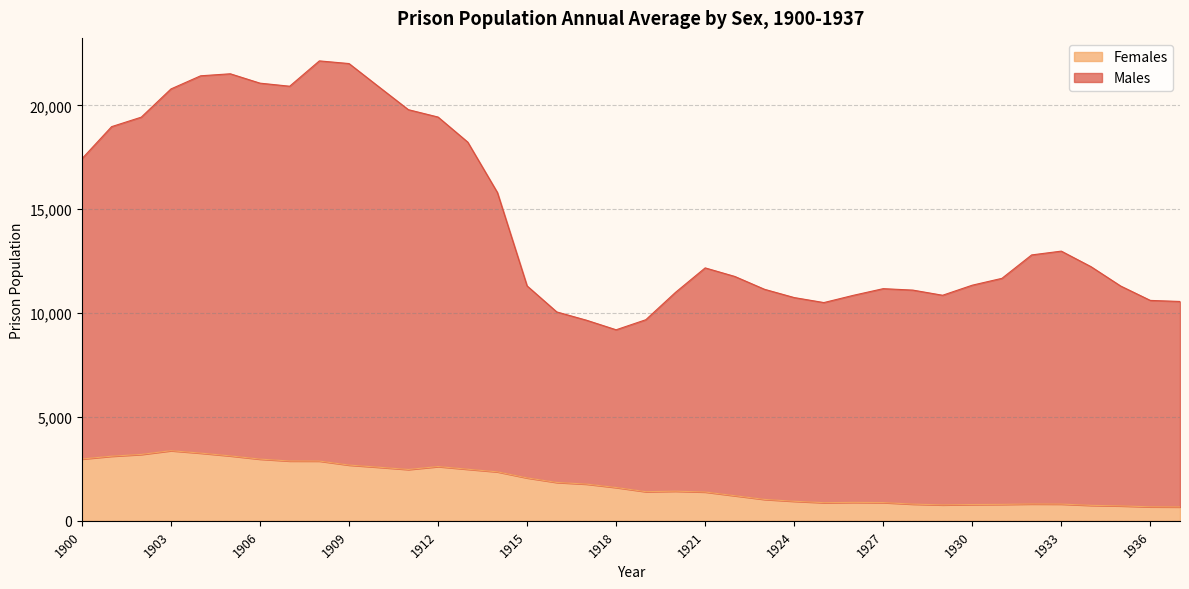

The value of Males at 1928 is 11109. True or false?

True